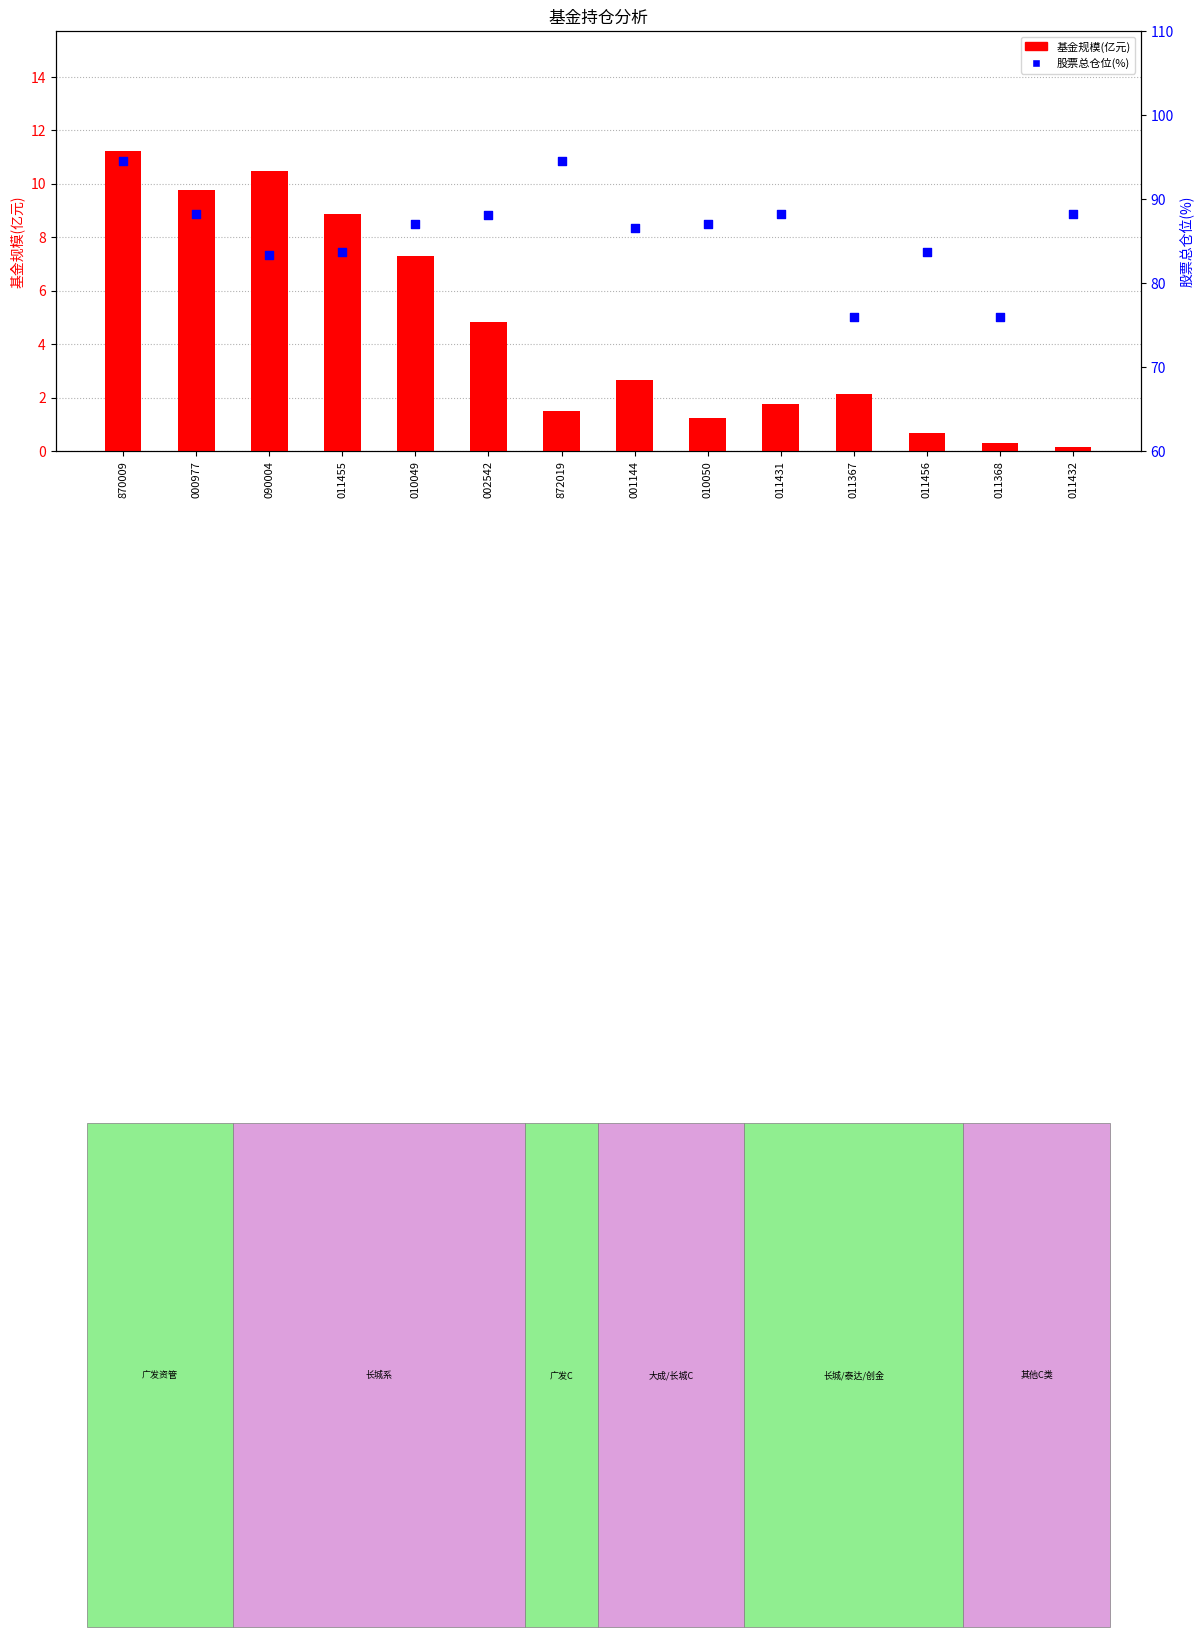

Is the value of 基金规模(亿元) at 011455 greater than the value of 股票总仓位(%) at 010050?

No